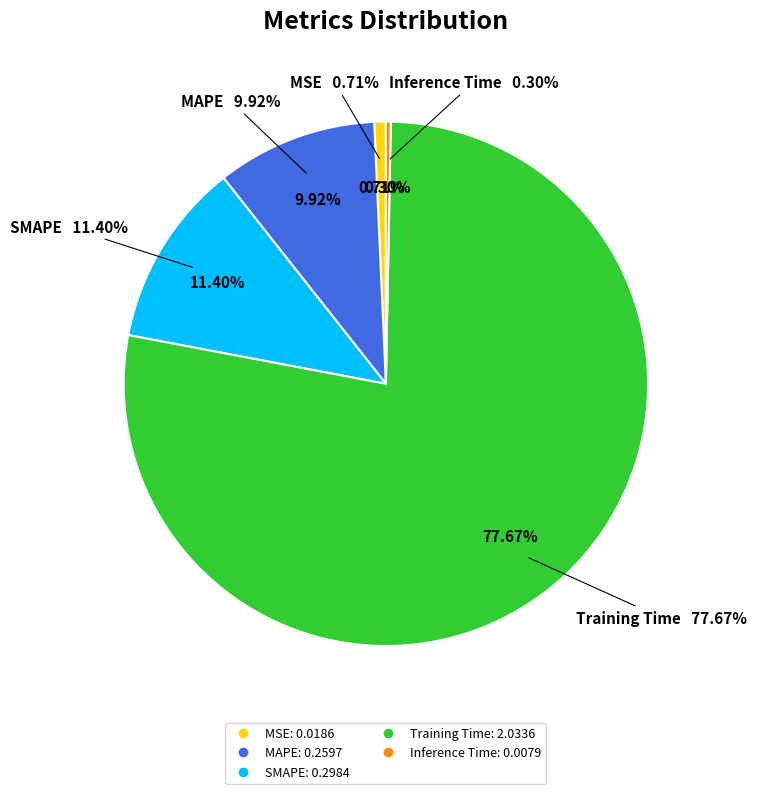

How many segments does this pie chart have?

5